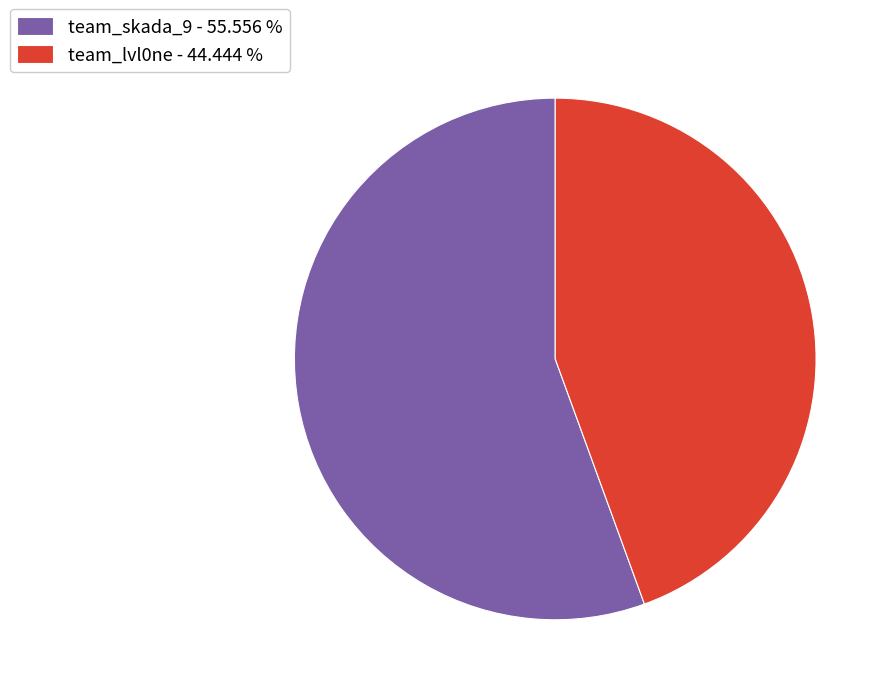

Approximately how many times larger is the value at team_lvl0ne - 44.444 % compared to team_skada_9 - 55.556 %?

0.8